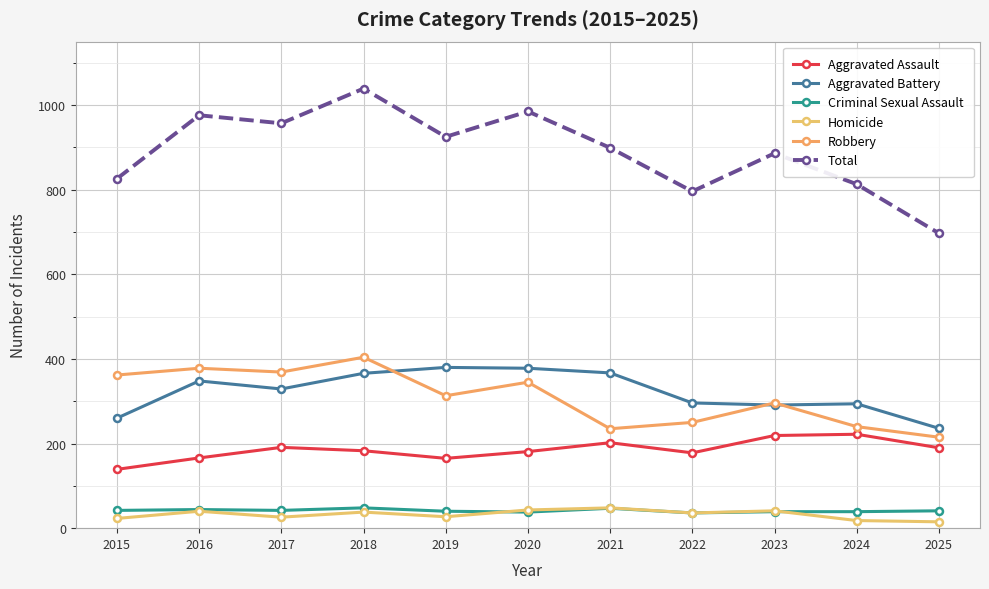

The Total series shows 349 at 2019. True or false?

False